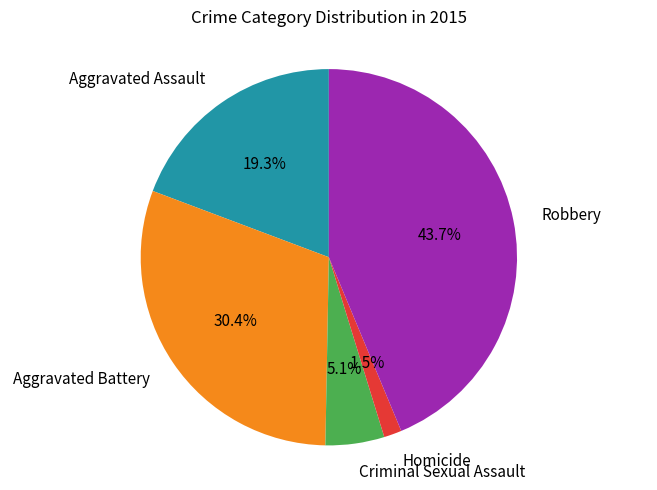

What is the smallest slice in the pie chart?

Homicide